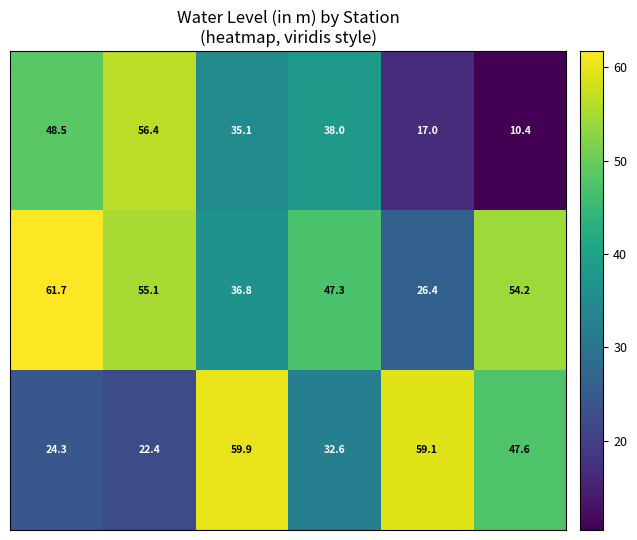

At how many categories does at least one series exceed 10?

6